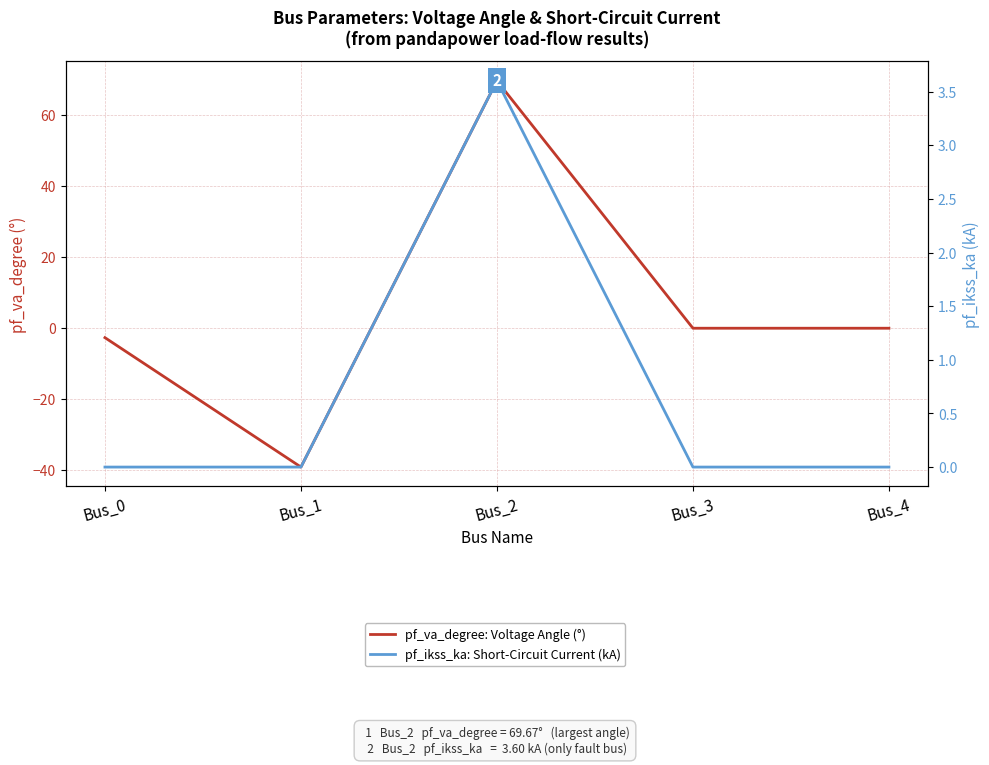

At which label does pf_ikss_ka: Short-Circuit Current (kA) reach its minimum?

Bus_0